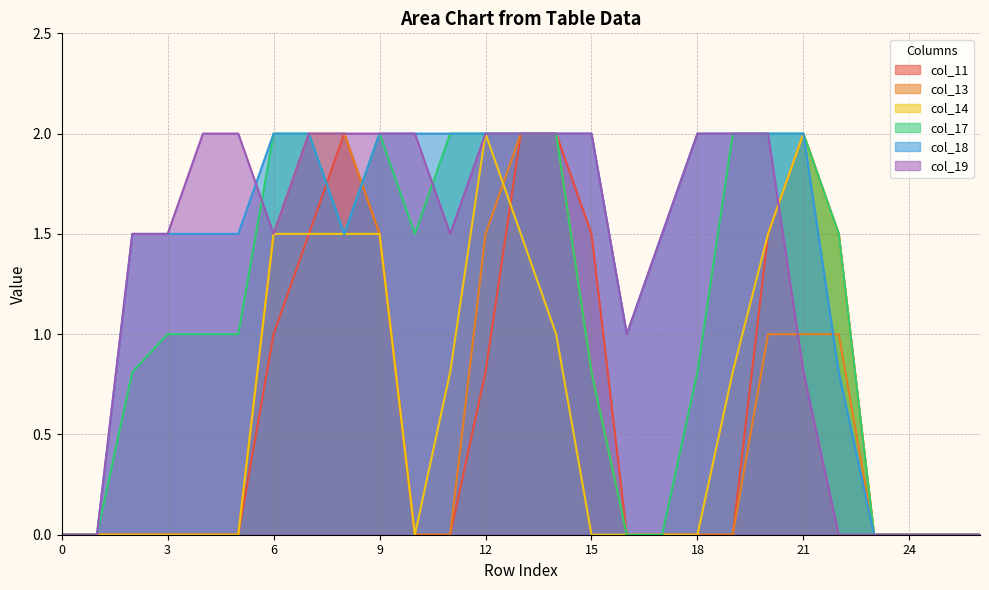

What is the difference between the col_17 values at 2 and 16?

0.8